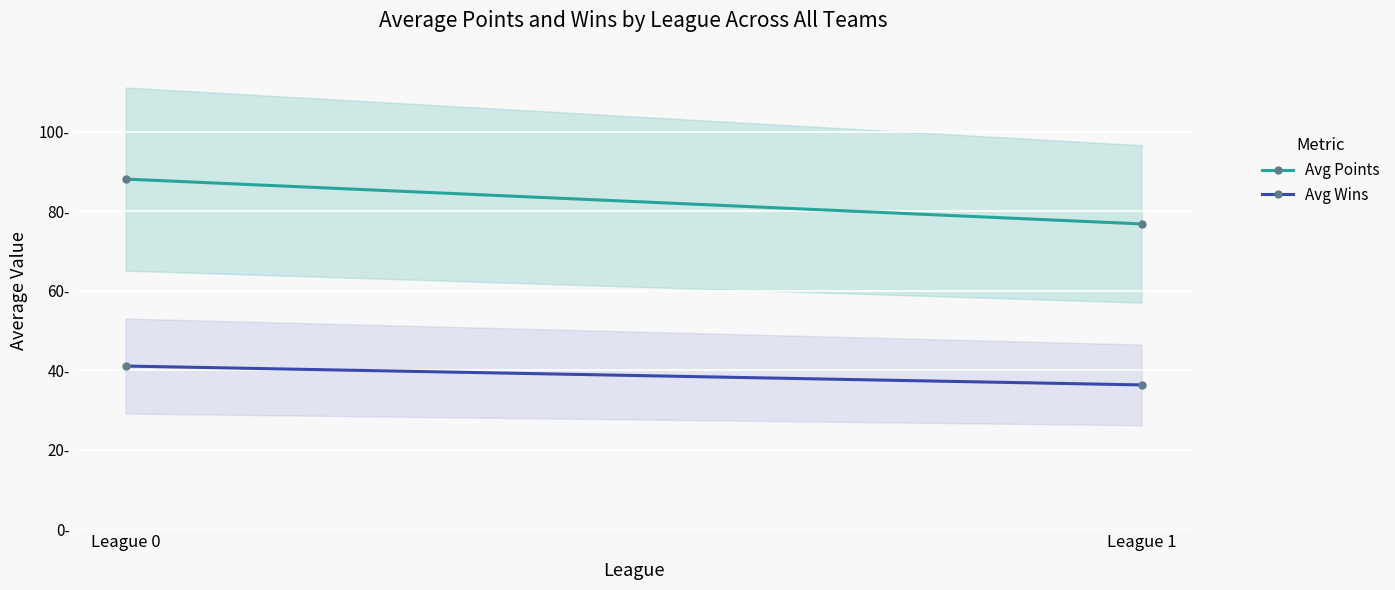

Reading right to left, list all the values displayed in this chart.

Avg Points: League 1=76.8	League 0=88.0
Avg Wins: League 1=36.2	League 0=41.0